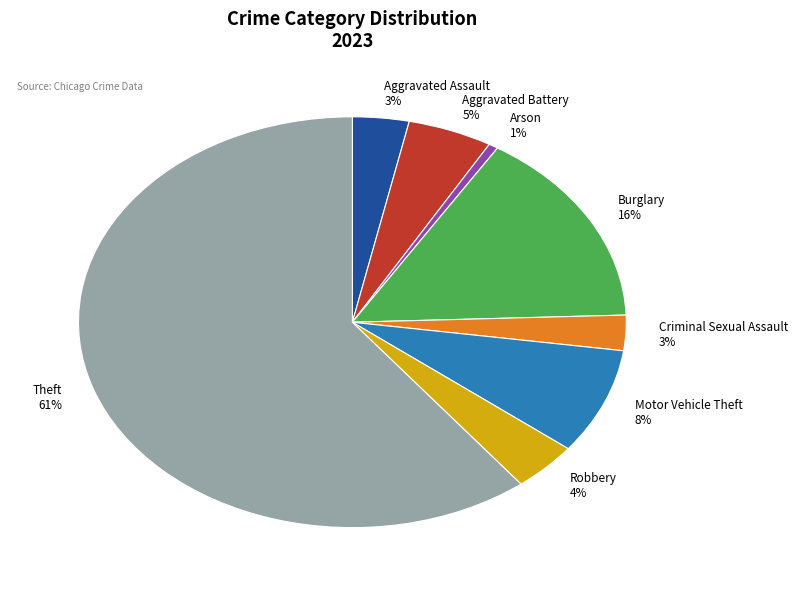

To the nearest percent, what is the average slice percentage?

12%